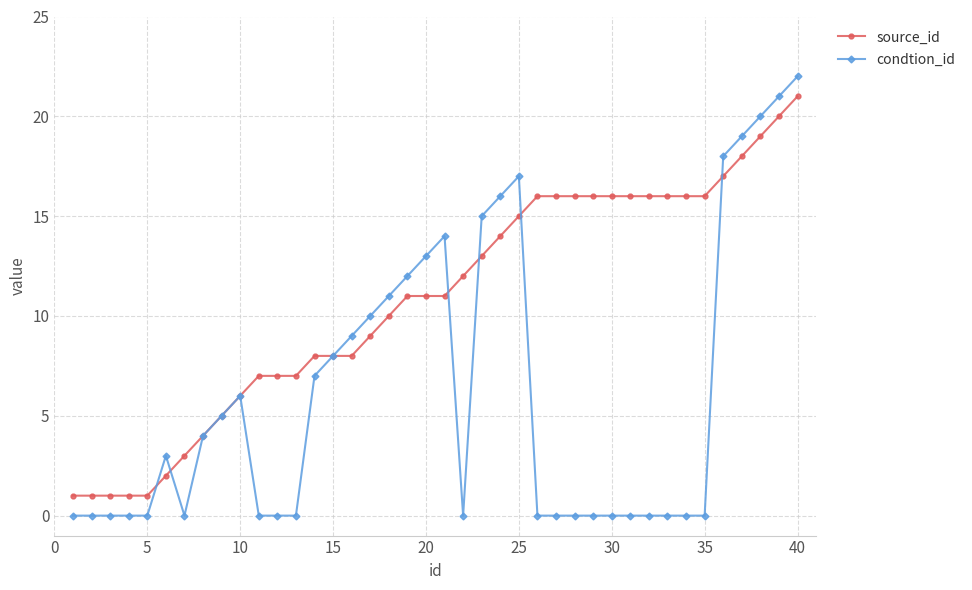

List the series in order of their peak value, lowest first.

source_id, condtion_id